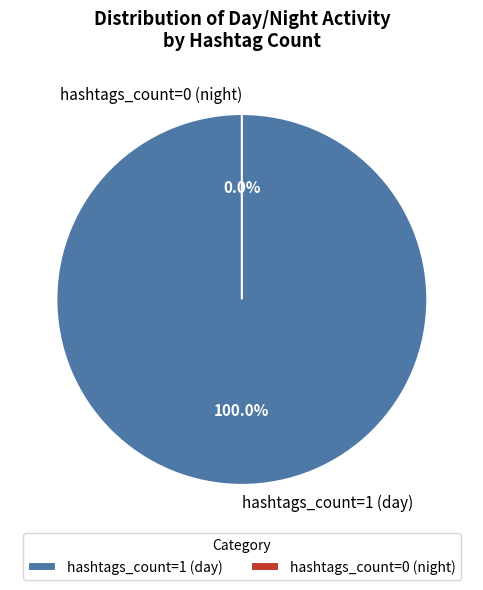

The hashtags_count=1 (day) slice represents 100% of the pie. True or false?

True